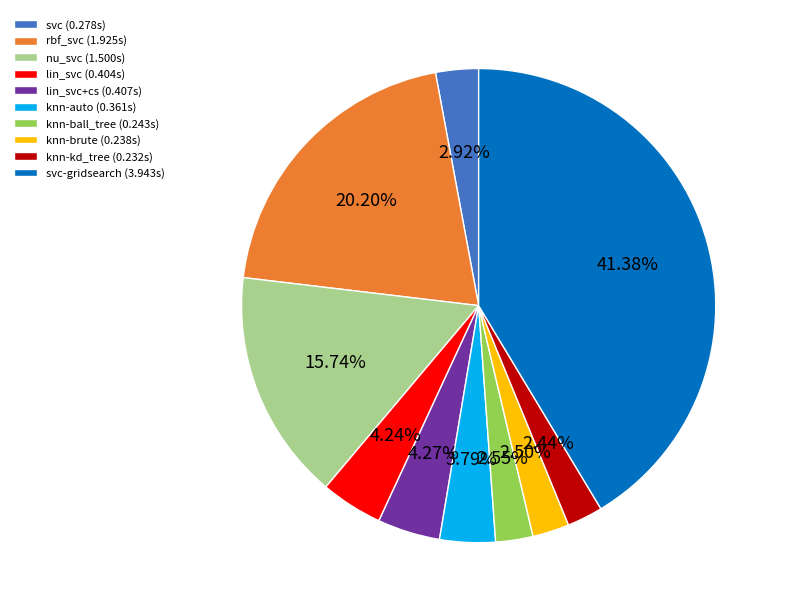

Which has a higher value, lin_svc+cs (0.407s) or svc-gridsearch (3.943s)?

svc-gridsearch (3.943s)